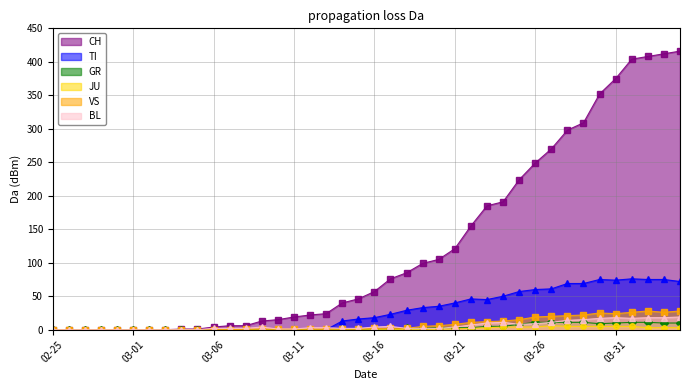

How many categories are shown in the chart?

40